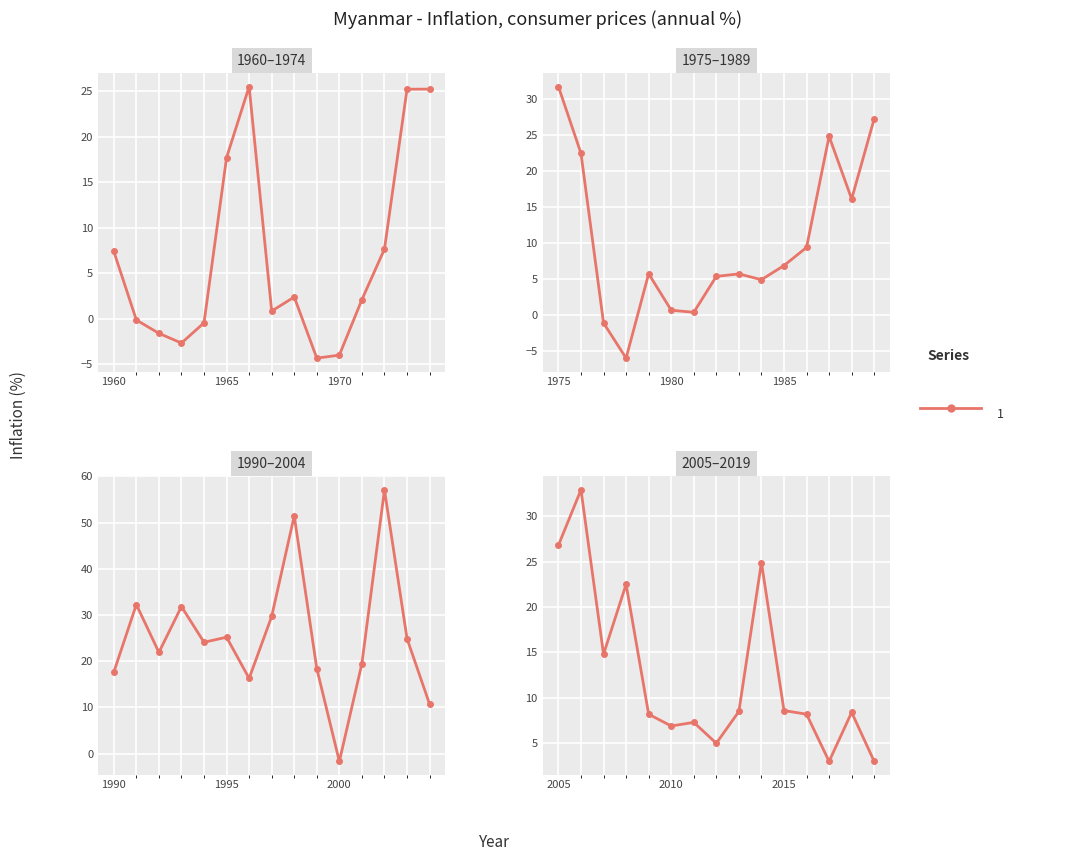

Where is the first local maximum?

1960